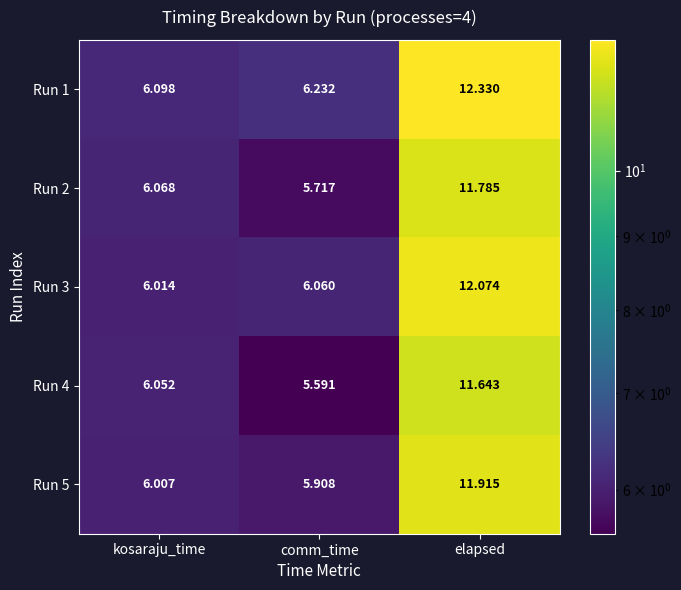

Where is Run 3 nearest to the value 9?

comm_time